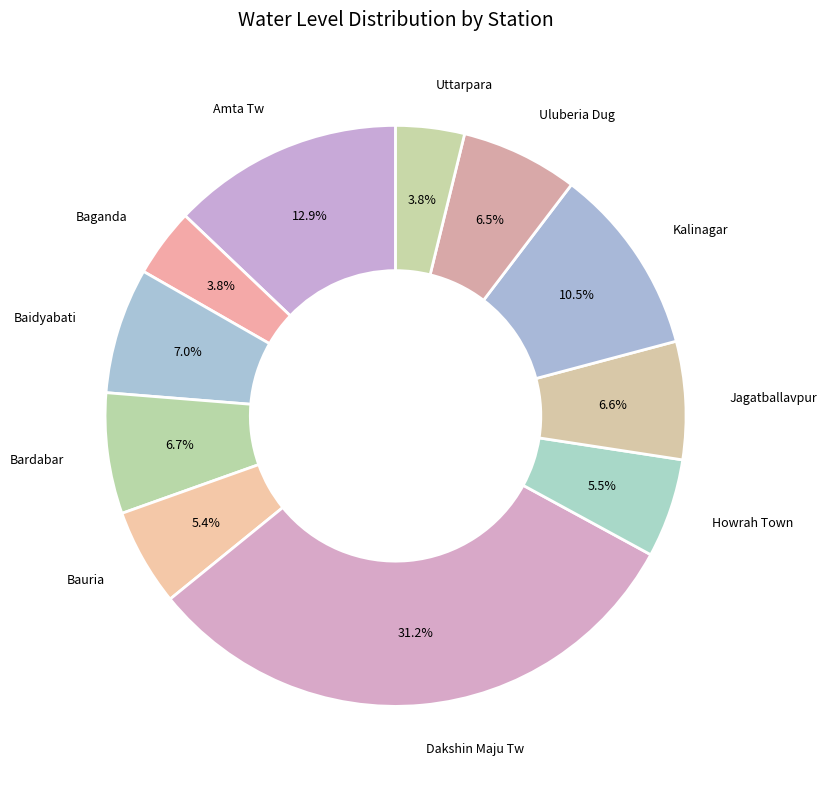

How many slices are in this pie chart?

11